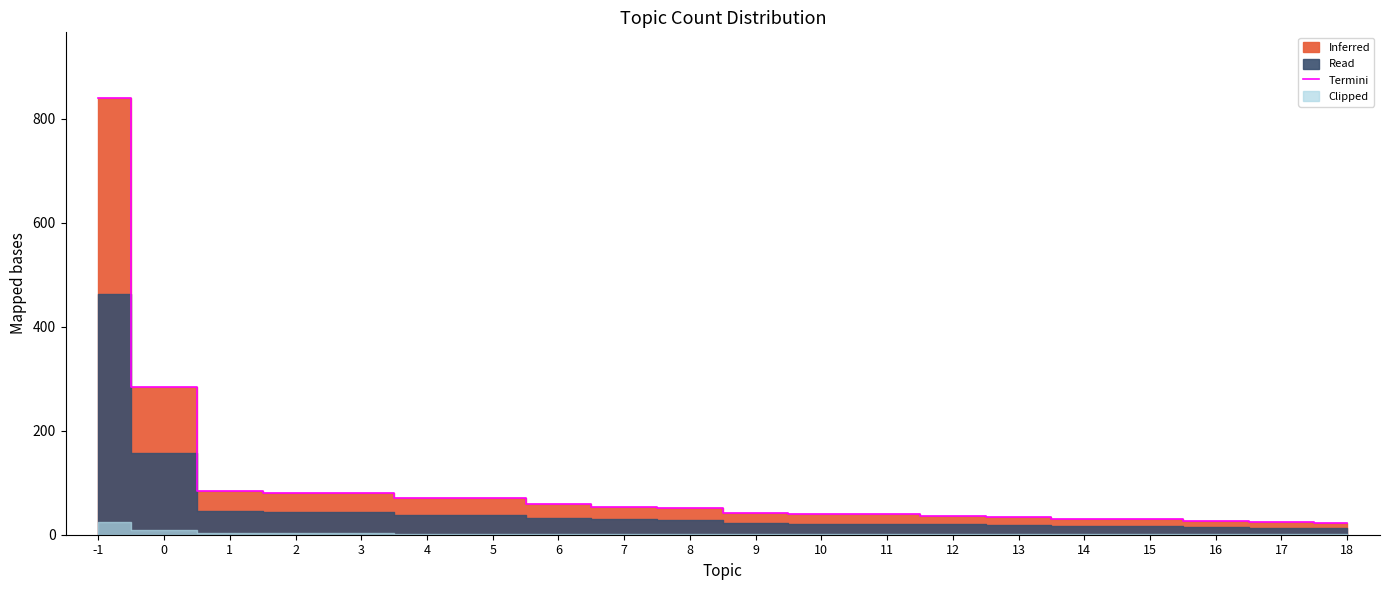

How many data points are less than 51?

10